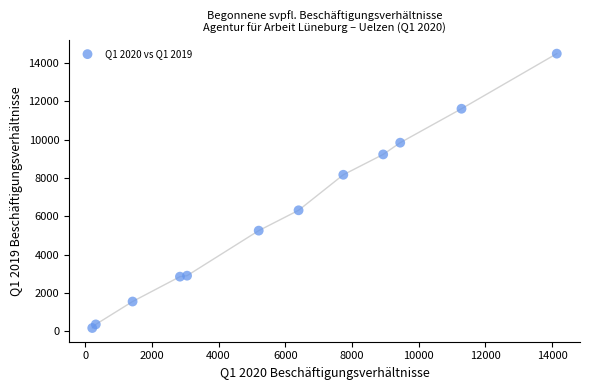

What Y value in the scatter plot is closest to 7328?

8165